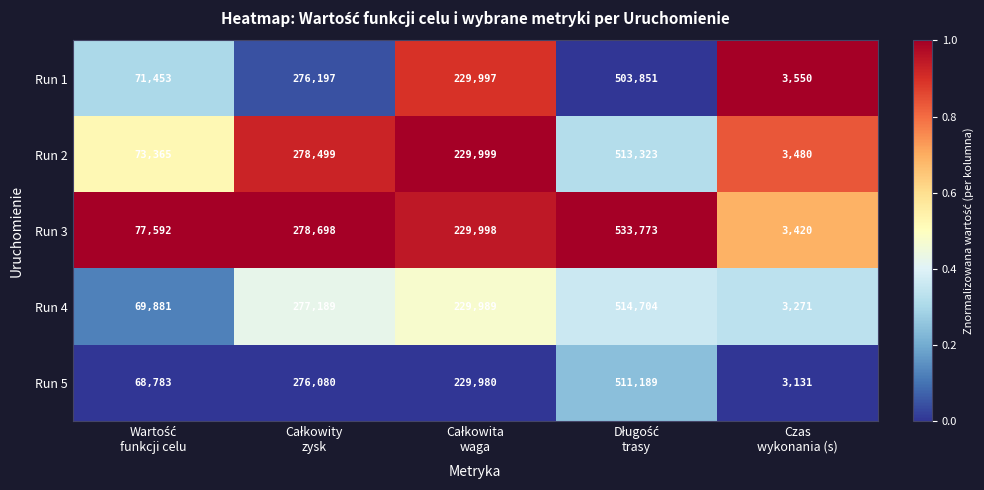

Which series has the largest total across all categories?

Run 3